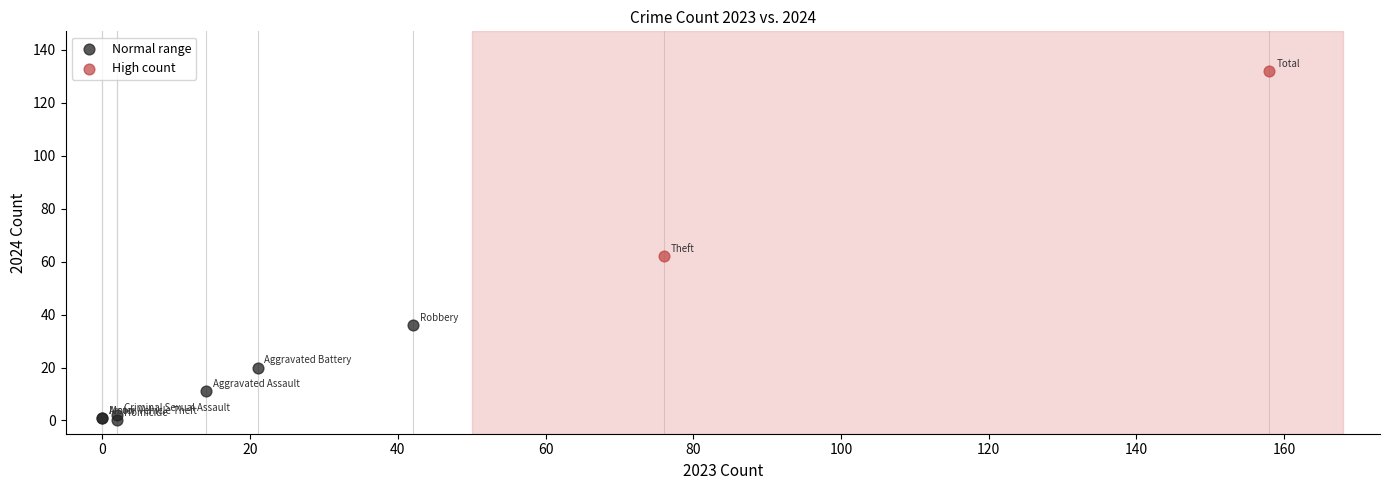

Which series reaches the minimum Y coordinate?

Normal range